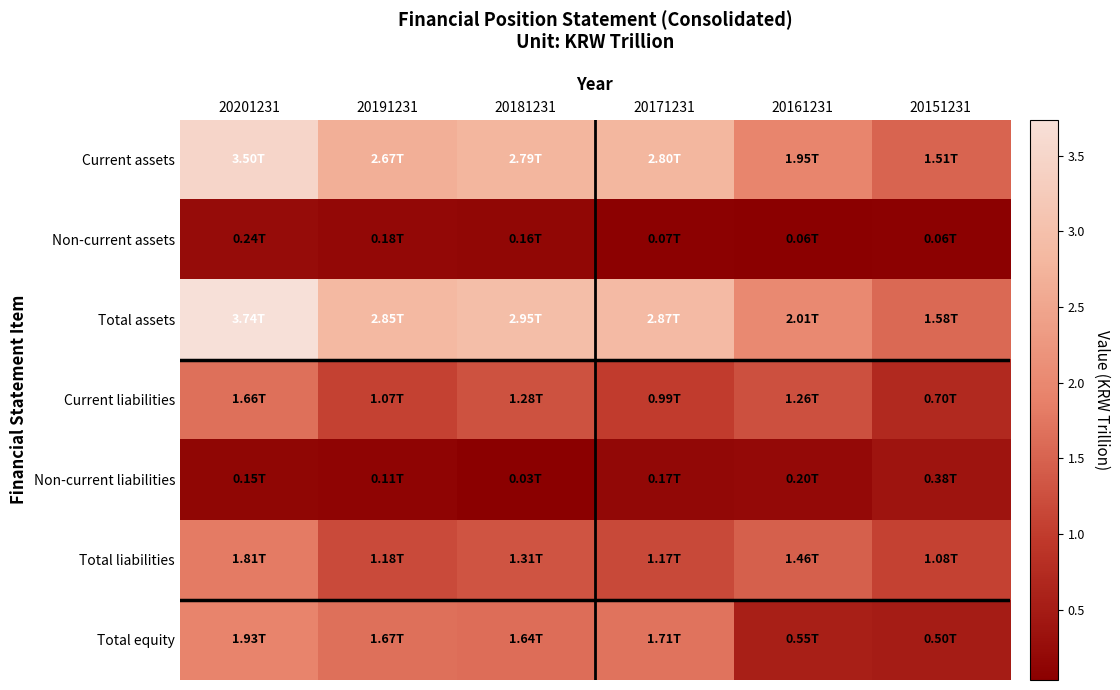

Reading left to right, what are all the values shown in this chart?

Current assets: 20201231=3.5	20191231=2.7	20181231=2.8	20171231=2.8	20161231=1.9	20151231=1.5
Non-current assets: 20201231=0.2	20191231=0.2	20181231=0.2	20171231=0.1	20161231=0.1	20151231=0.1
Total assets: 20201231=3.7	20191231=2.8	20181231=2.9	20171231=2.9	20161231=2.0	20151231=1.6
Current liabilities: 20201231=1.7	20191231=1.1	20181231=1.3	20171231=1.0	20161231=1.3	20151231=0.7
Non-current liabilities: 20201231=0.1	20191231=0.1	20181231=0.0	20171231=0.2	20161231=0.2	20151231=0.4
Total liabilities: 20201231=1.8	20191231=1.2	20181231=1.3	20171231=1.2	20161231=1.5	20151231=1.1
Total equity: 20201231=1.9	20191231=1.7	20181231=1.6	20171231=1.7	20161231=0.6	20151231=0.5